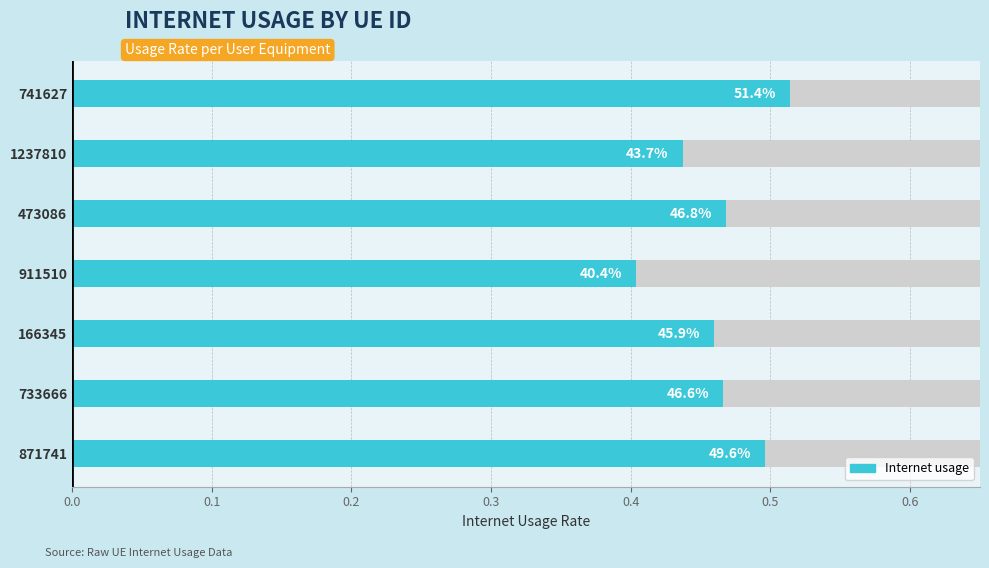

What is the value of the 3rd bar from the left?

0.5